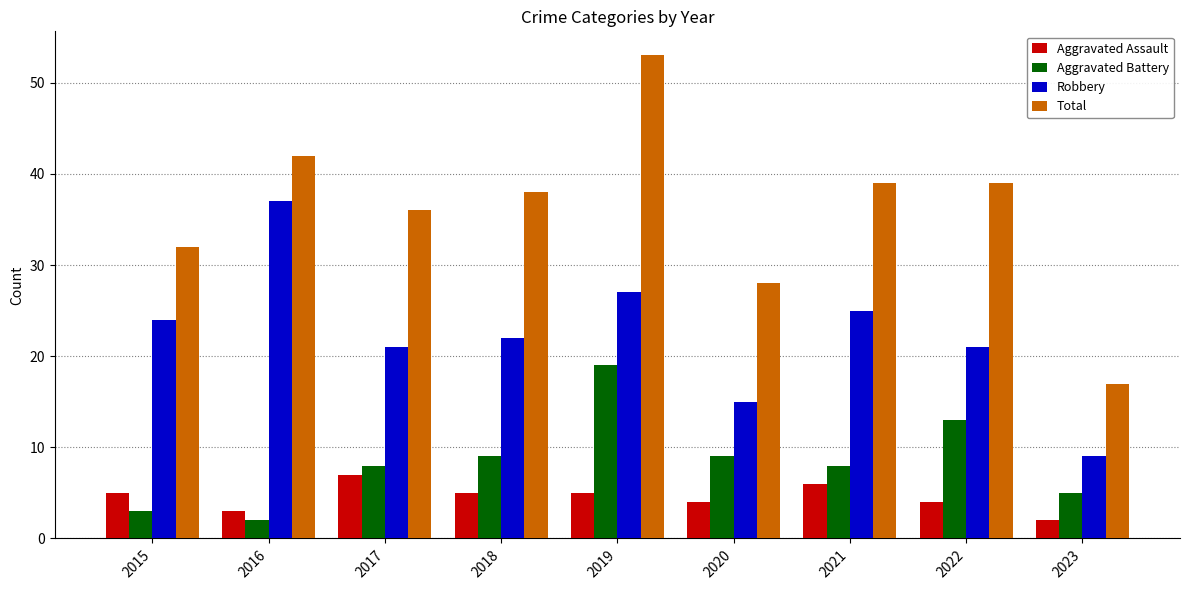

What is the value of the Robbery bar at the 2nd from the left?

37